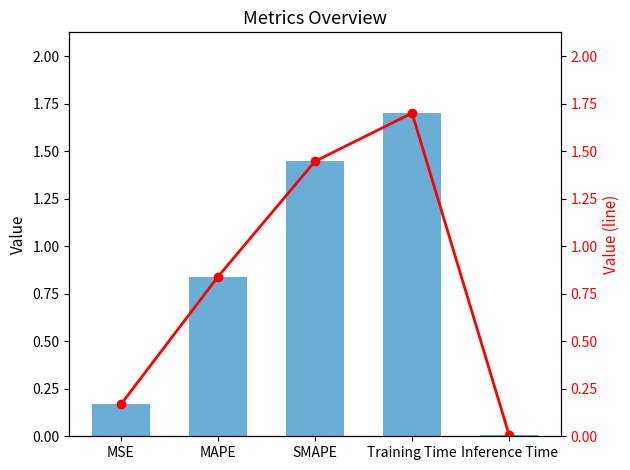

Which category has the lowest value across all series?

Inference Time